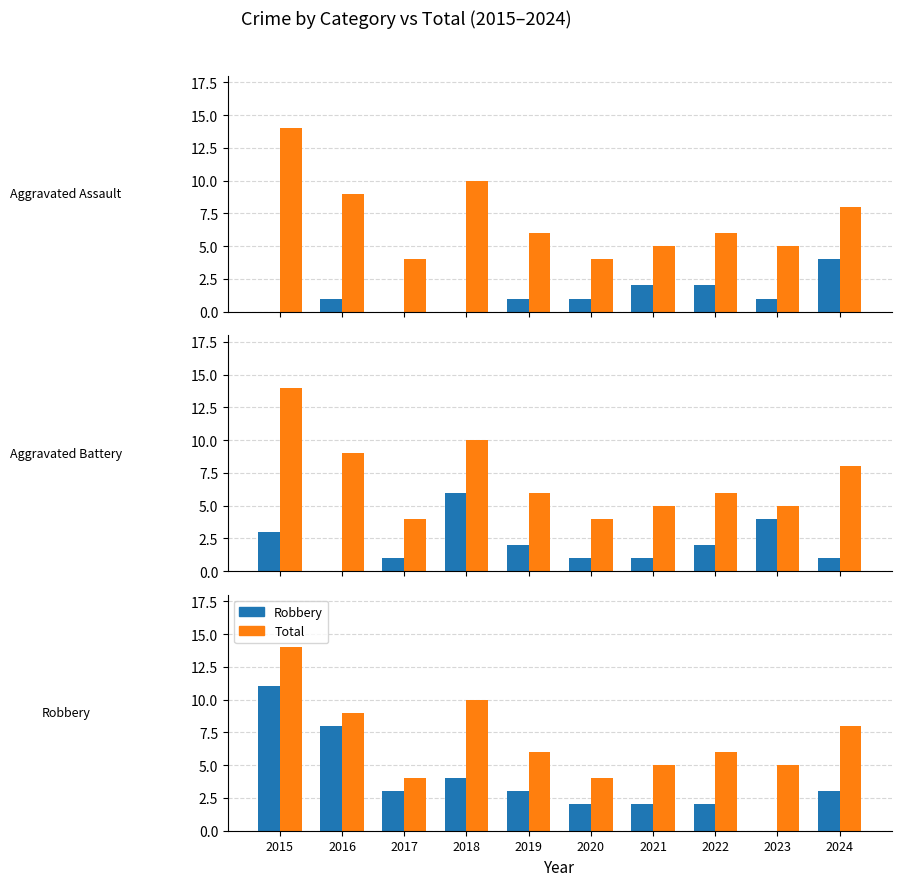

Reading right to left, what are all the values shown in this chart?

Aggravated Assault: 2024=4	2023=1	2022=2	2021=2	2020=1	2019=1	2018=0	2017=0	2016=1	2015=0
Total: 2024=8	2023=5	2022=6	2021=5	2020=4	2019=6	2018=10	2017=4	2016=9	2015=14
Aggravated Battery: 2024=1	2023=4	2022=2	2021=1	2020=1	2019=2	2018=6	2017=1	2016=0	2015=3
Robbery: 2024=3	2023=0	2022=2	2021=2	2020=2	2019=3	2018=4	2017=3	2016=8	2015=11